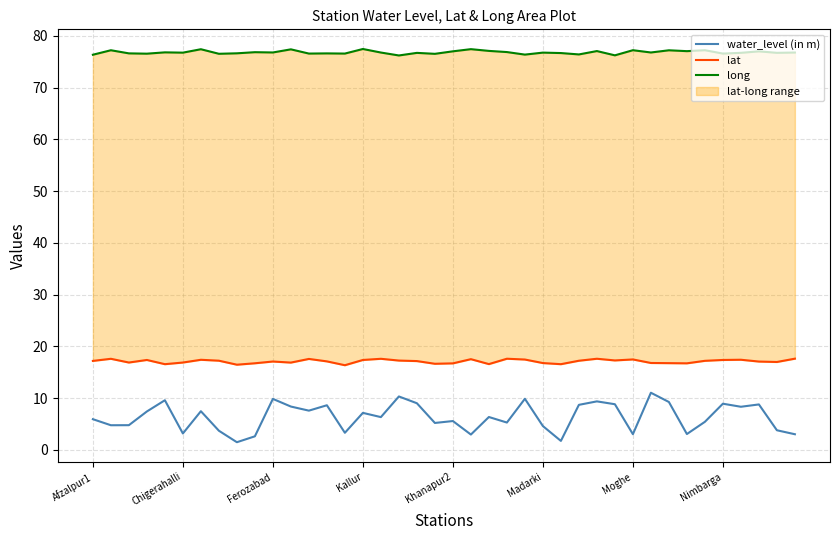

What is the highest value of the water_level (in m) series?

11.1